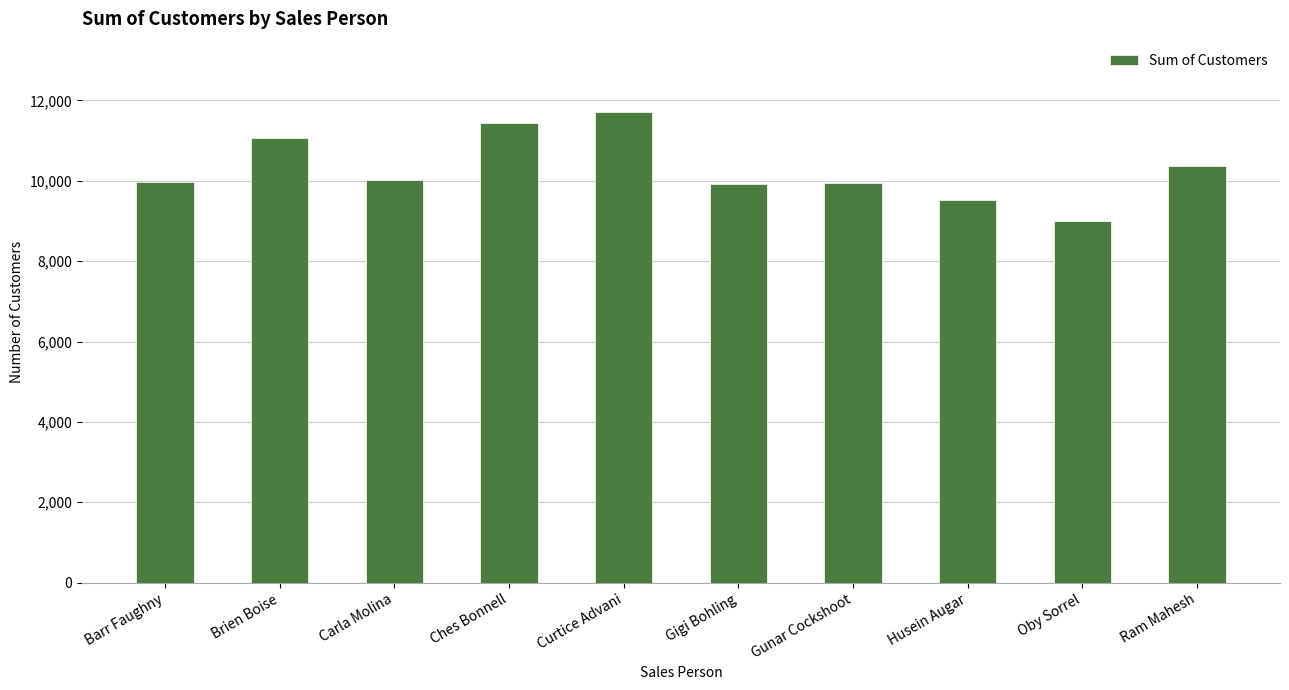

Read the value at Barr Faughny, to the nearest 100.

10000